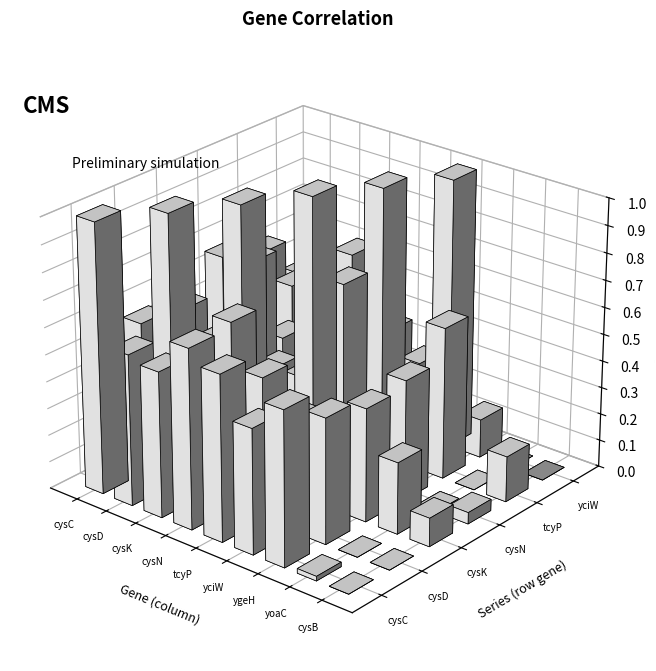

The cysD series shows 0.5 at tcyP. True or false?

True